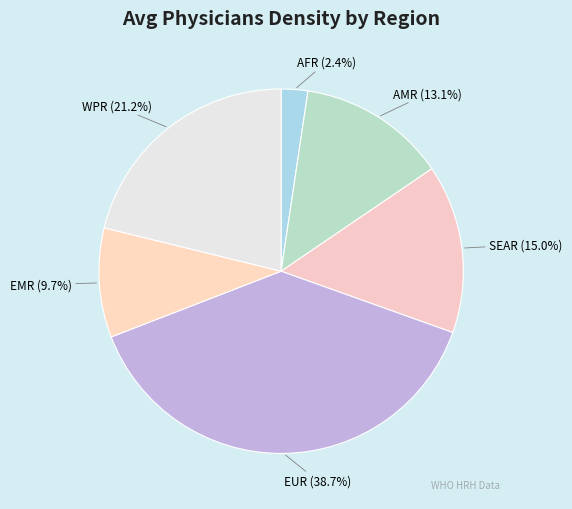

Does EUR represent more than half of the total?

No